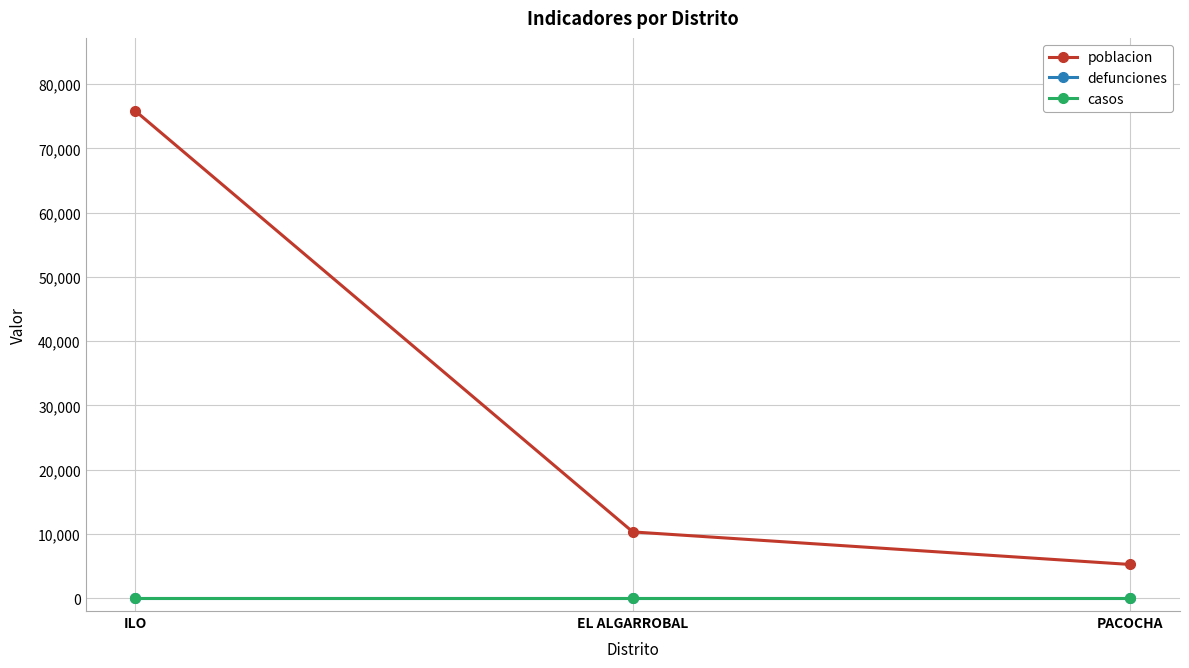

Rank the categories by casos value from highest to lowest.

ILO, EL ALGARROBAL, PACOCHA